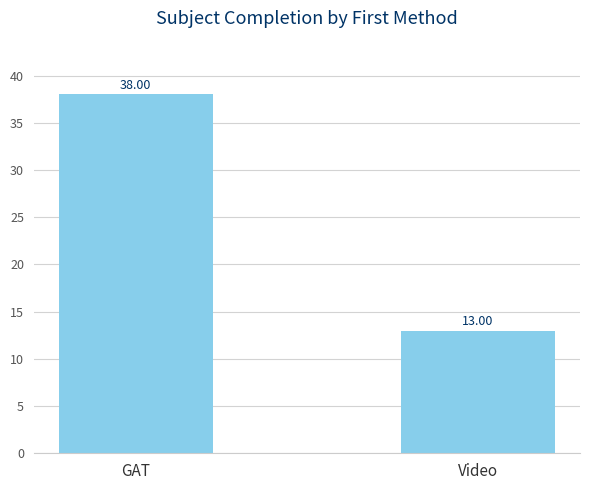

What is the label of the 1st bar from the right?

Video